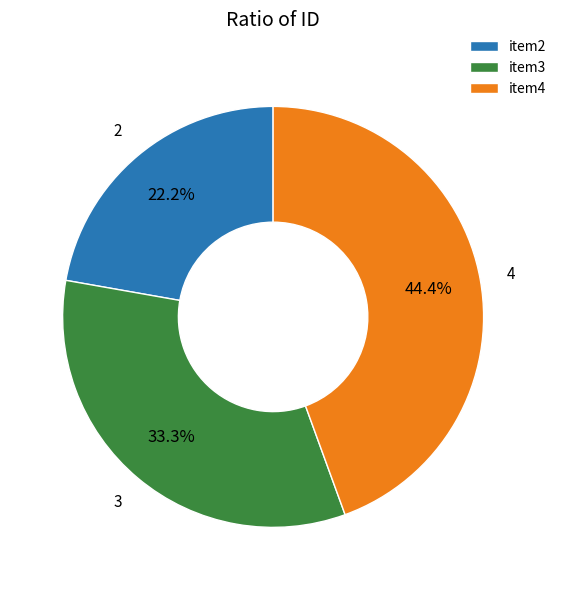

What percentage is NOT represented by item2?

77.8%